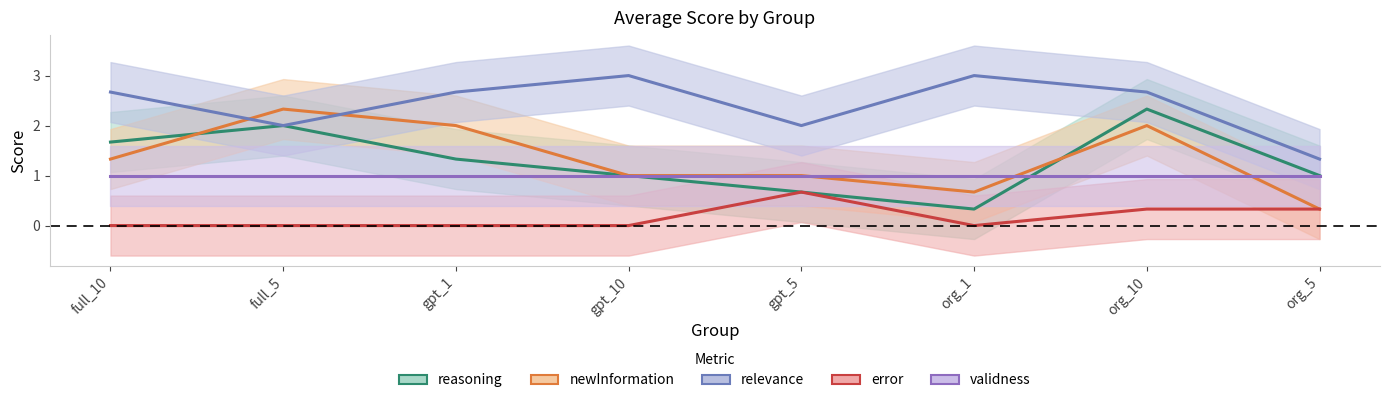

What is the total value across all series at org_5?

4.0